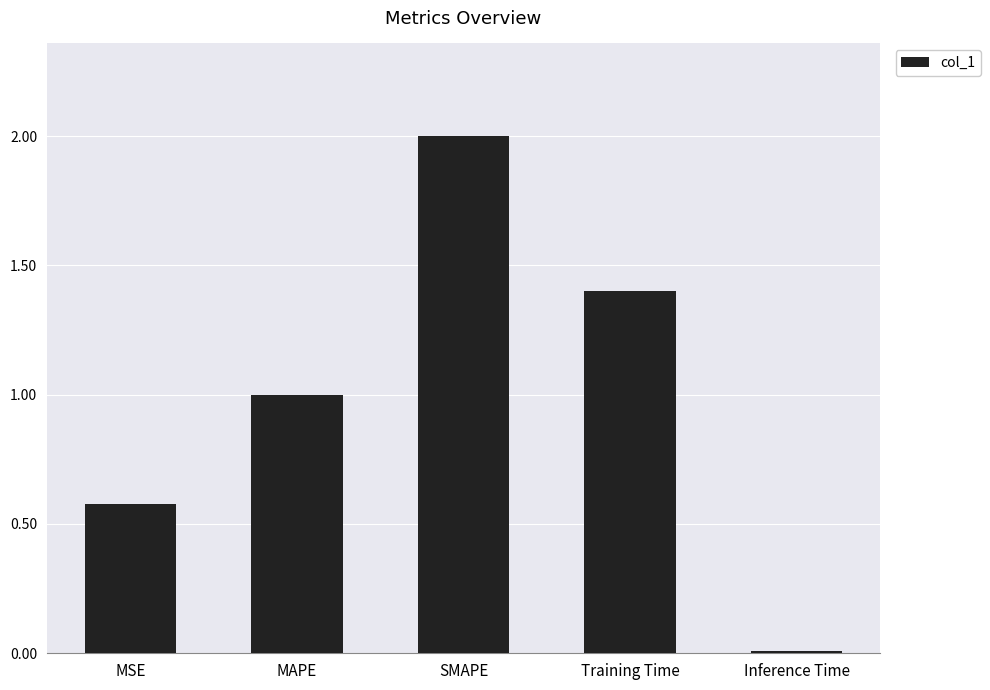

Which category has the lowest value across all series?

Inference Time